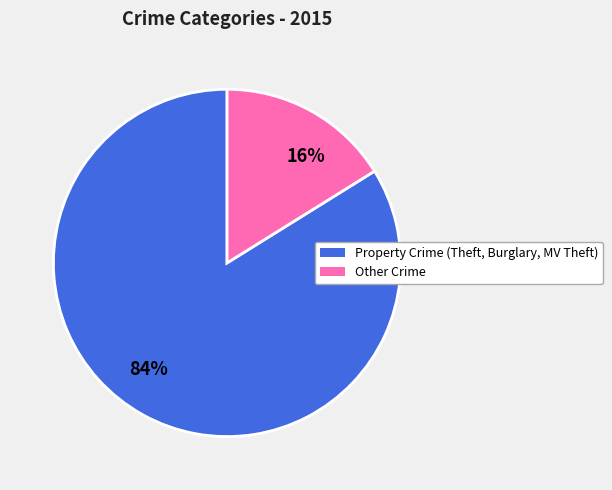

How many slices are in this pie chart?

2